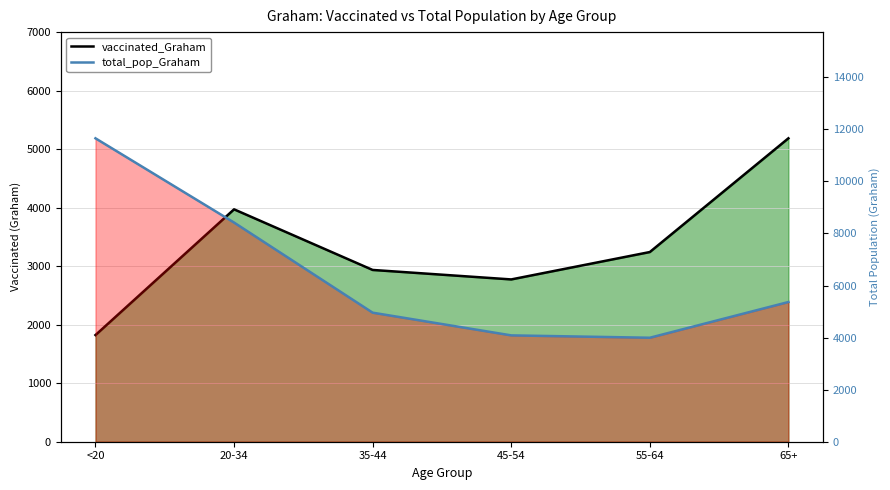

Which series has the largest total across all categories?

total_pop_Graham